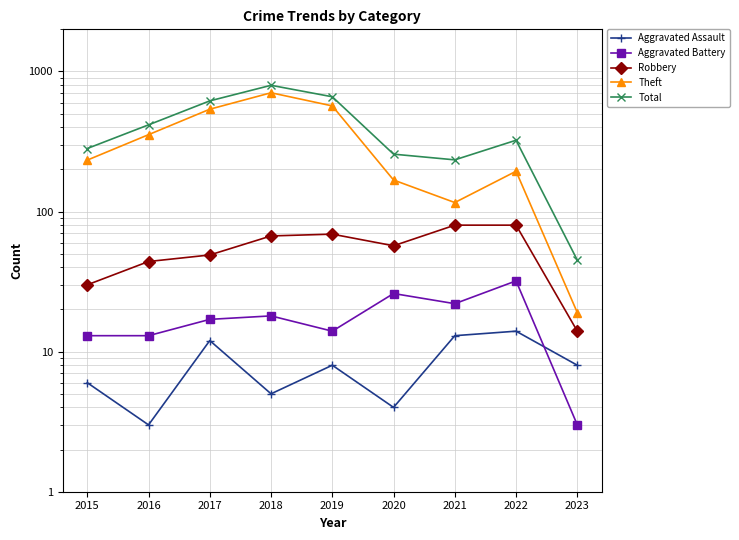

Which category has the lowest value in the Aggravated Battery series?

2023